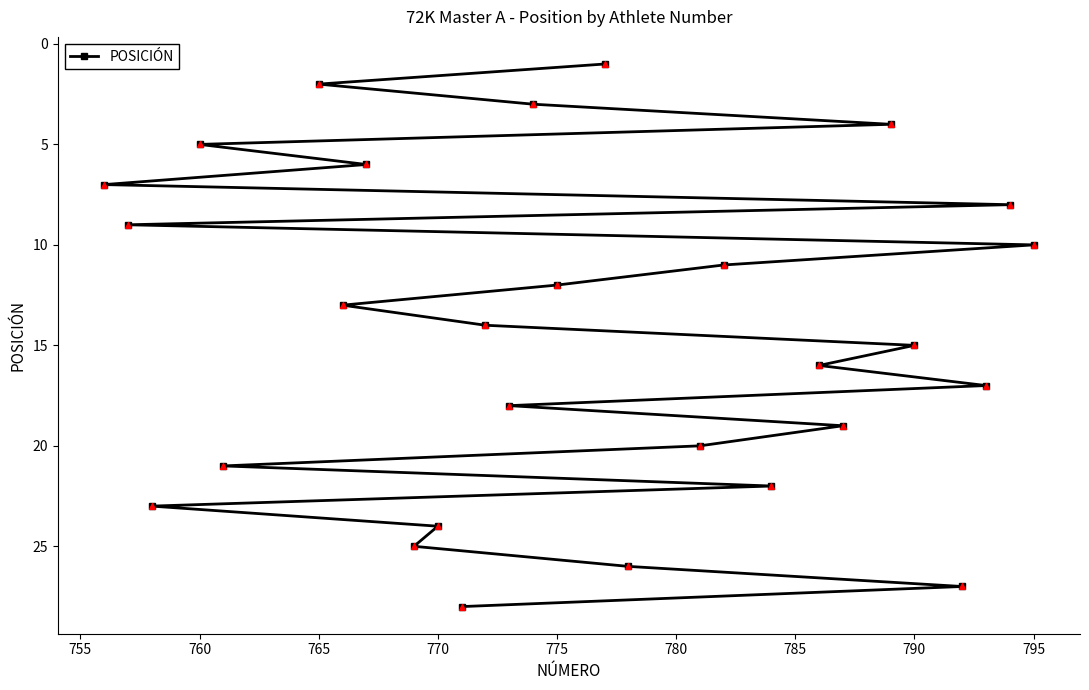

What is the sum of all values?

406